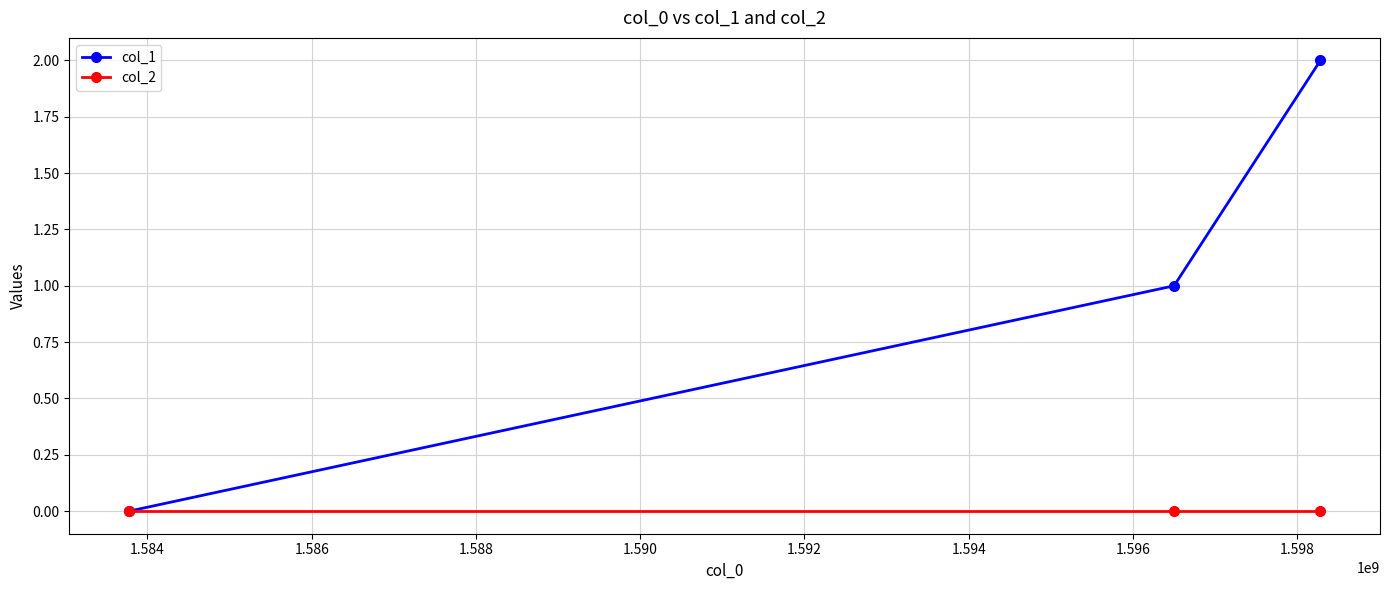

List the series in order of their overall mean, lowest first.

col_2, col_1